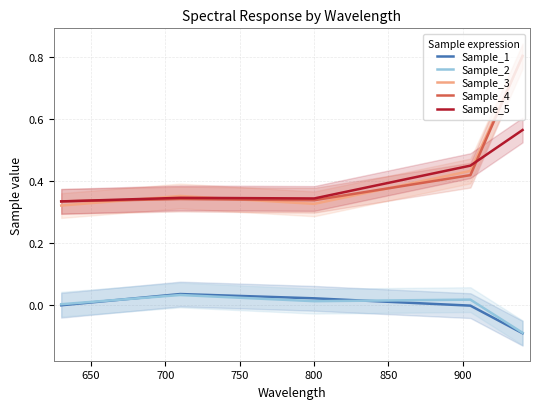

Reading left to right, extract all data points from this chart.

Sample_1: -0.0	0.0	0.0	-0.0	-0.1
Sample_2: 0.0	0.0	0.0	0.0	-0.1
Sample_3: 0.3	0.4	0.3	0.4	0.8
Sample_4: 0.3	0.3	0.3	0.4	0.8
Sample_5: 0.3	0.3	0.3	0.5	0.6